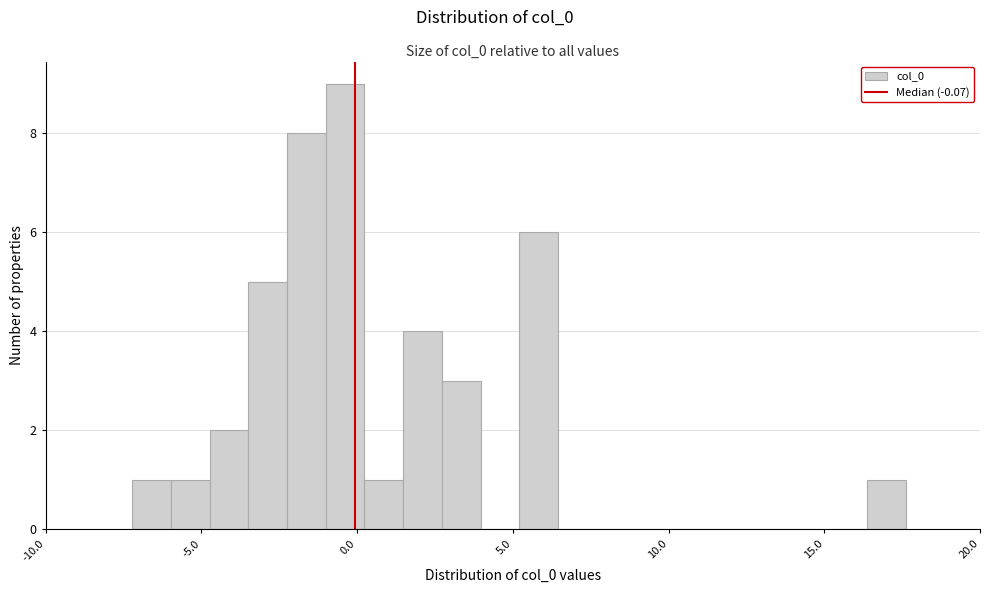

Around what value on the x-axis is the tallest bar? Give the approximate position of its centre, as read against the axis.

-0.5